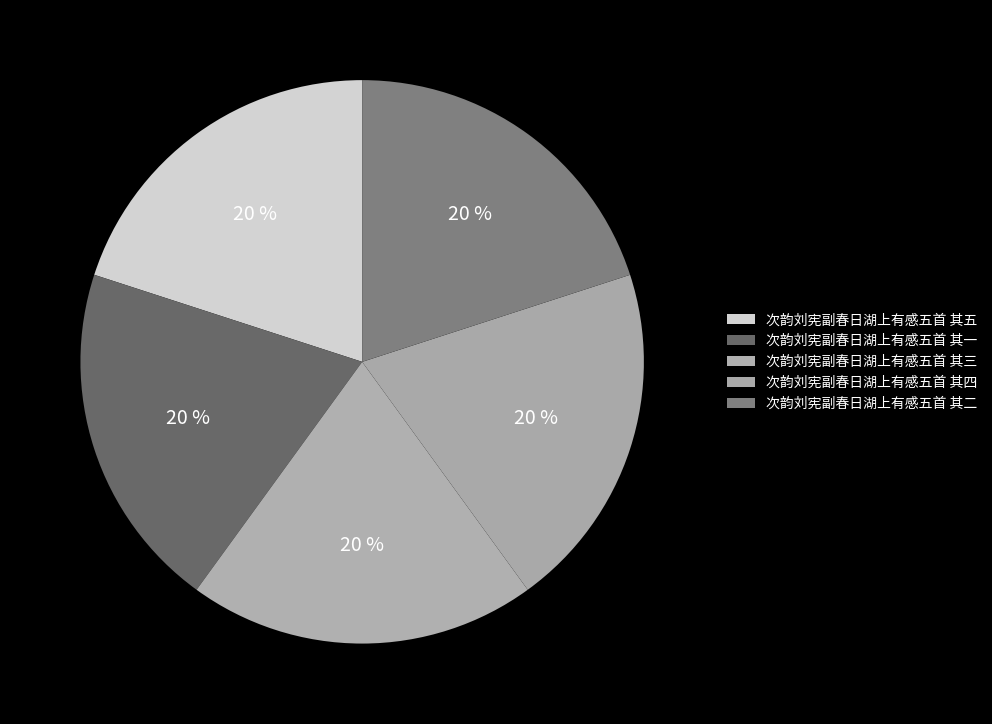

Count the number of slices in the pie.

5